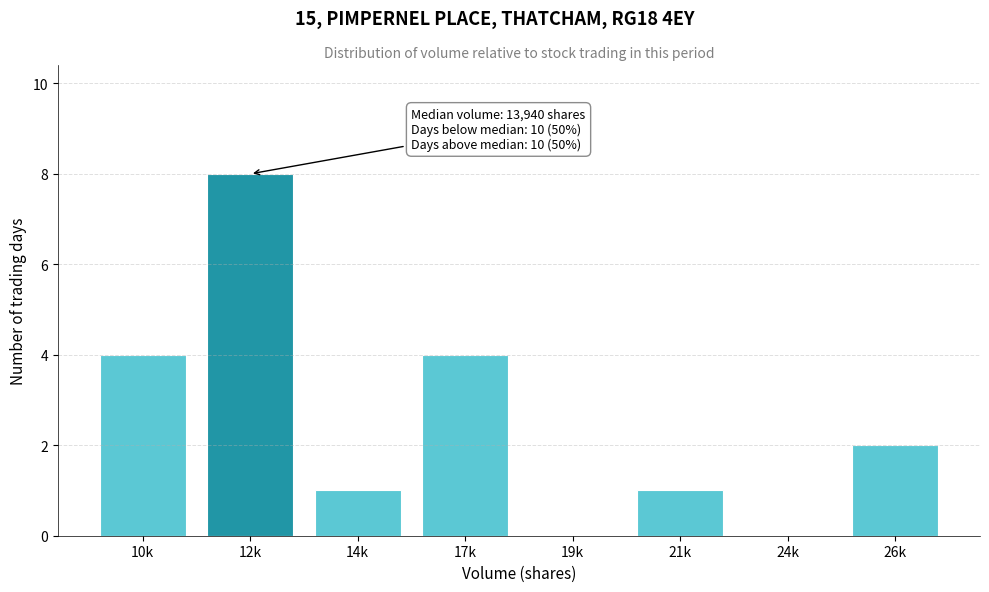

Reading left to right, extract all data points from this chart.

10k=4	12k=8	14k=1	17k=4	19k=0	21k=1	24k=0	26k=2